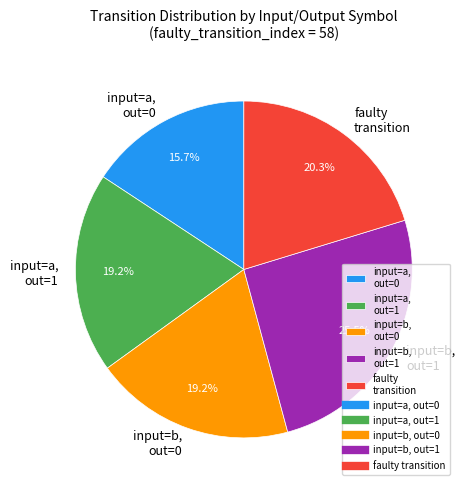

Does any single category account for the majority?

No